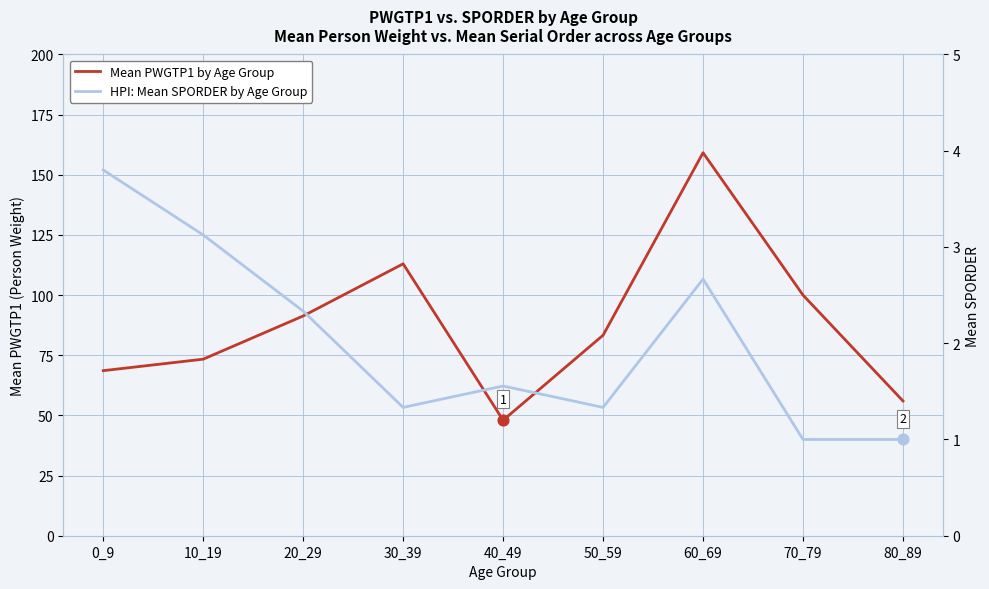

Which series has the largest total across all categories?

Mean PWGTP1 by Age Group